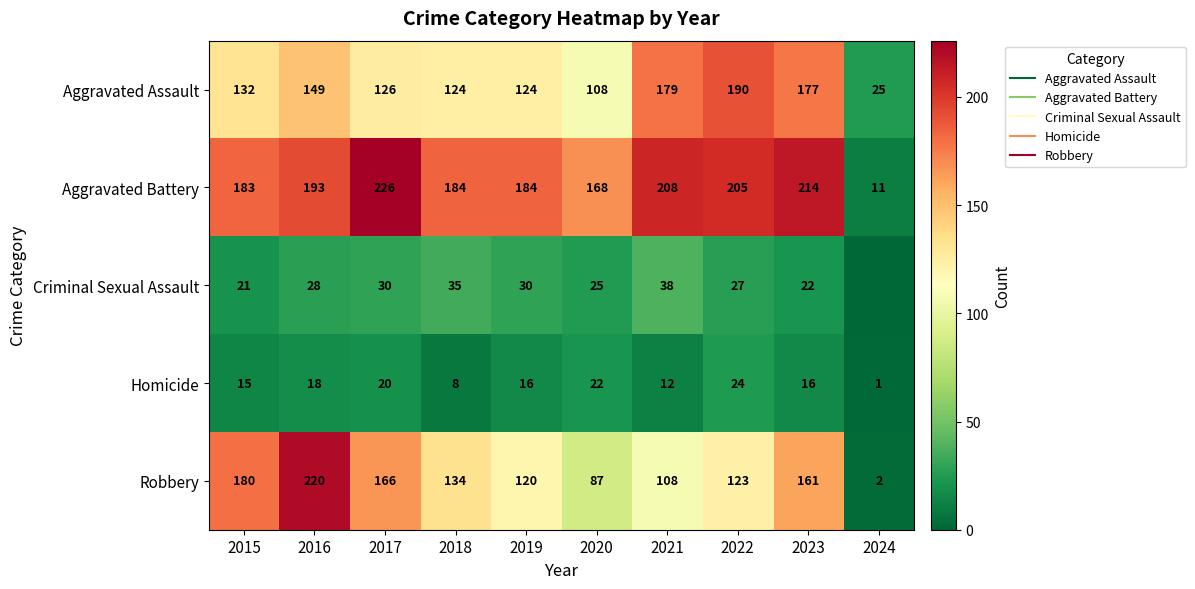

The Homicide series shows 32 at 2017. True or false?

False